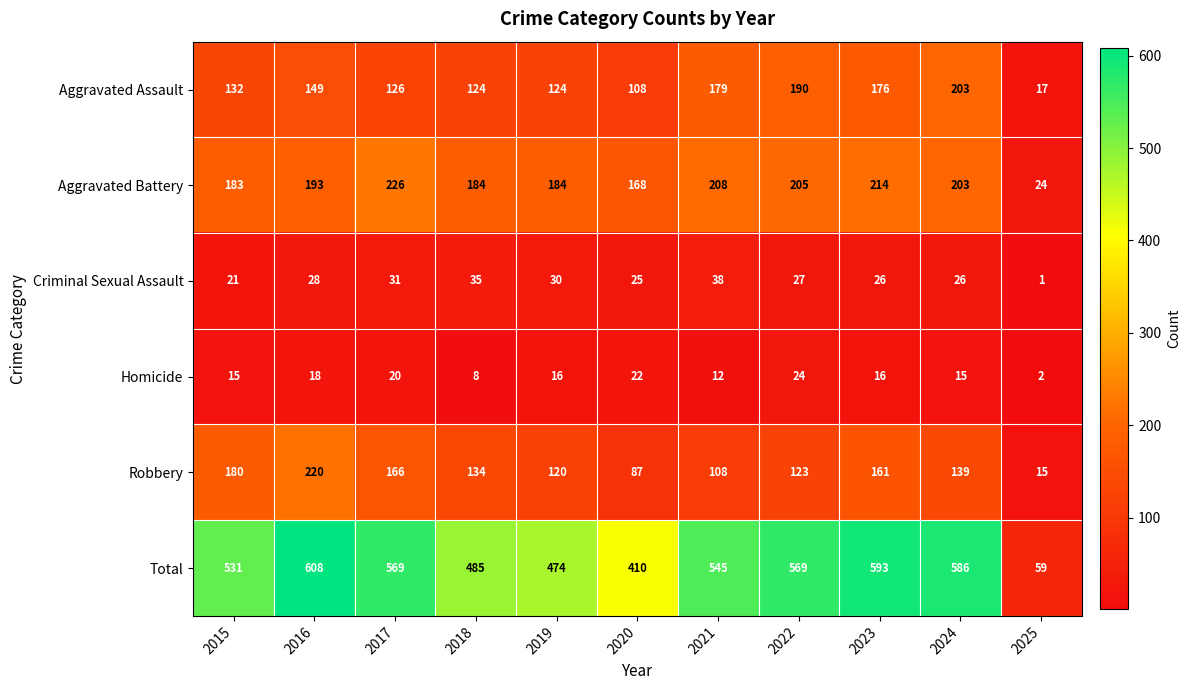

Which series changed the most between 2016 and 2020?

Total